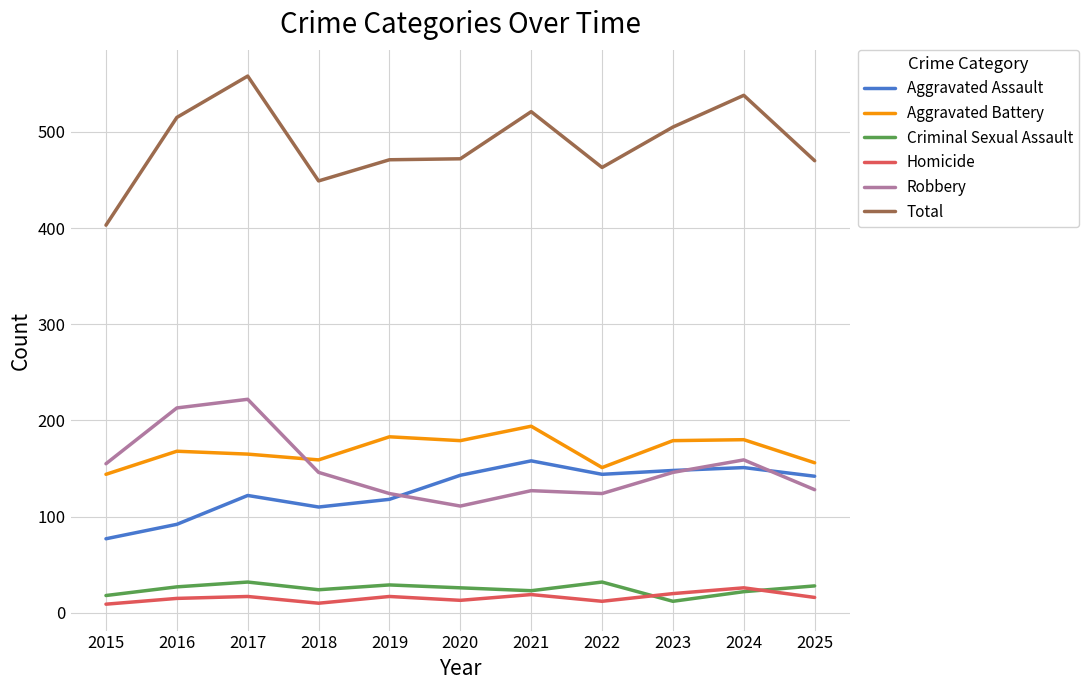

Rank the series at 2019 from lowest to highest value.

Homicide, Criminal Sexual Assault, Aggravated Assault, Robbery, Aggravated Battery, Total